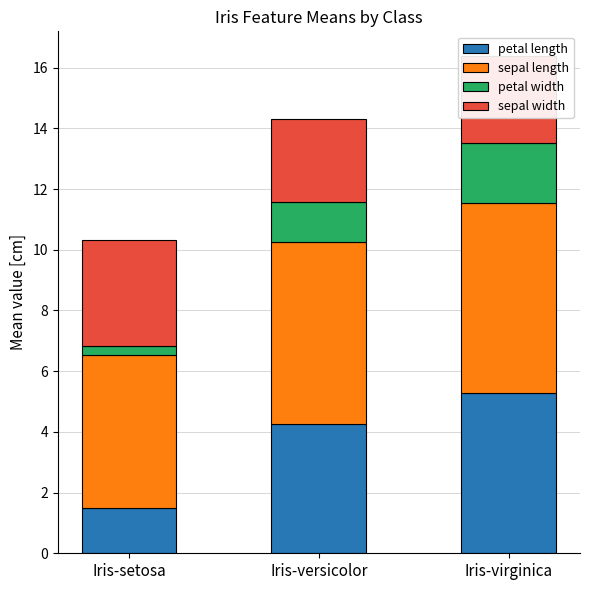

At which category is the sum across all series the highest?

Iris-virginica